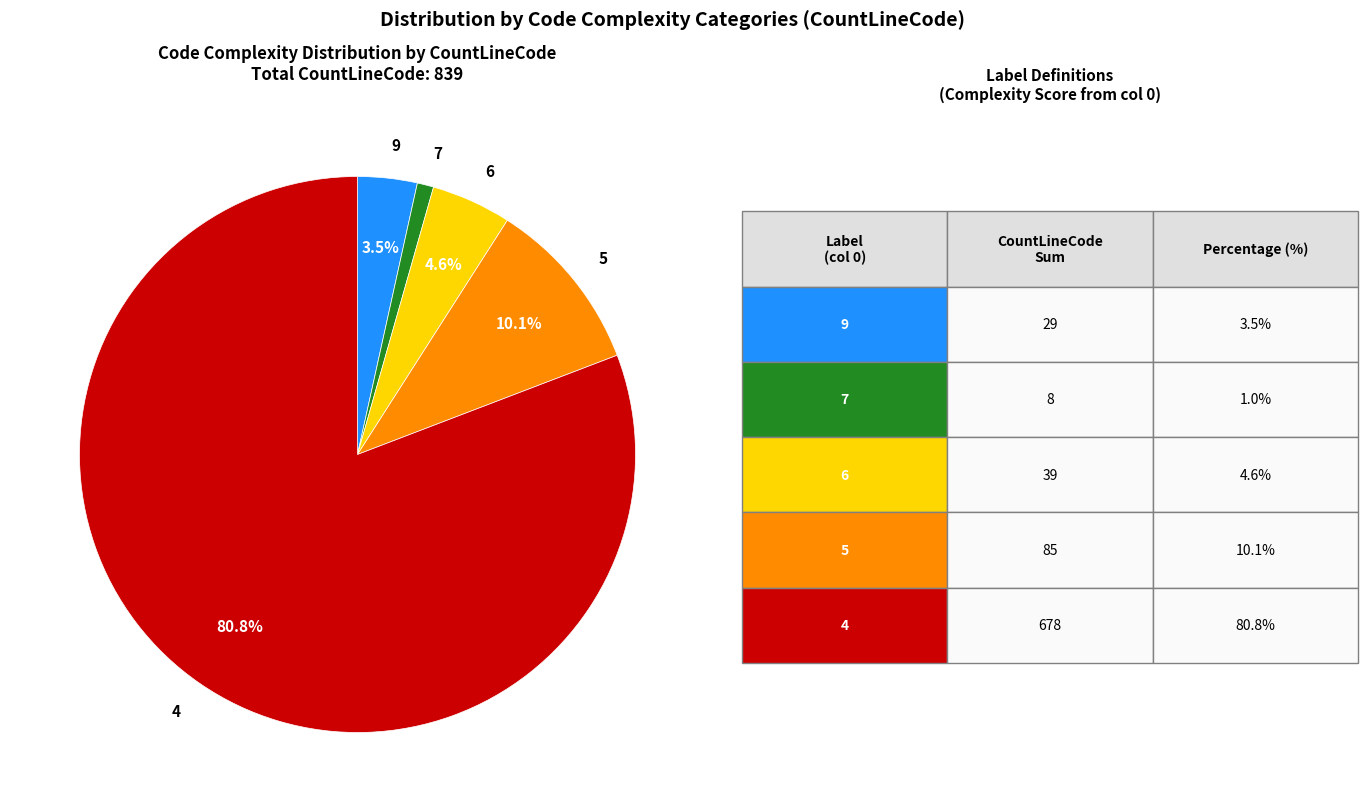

What percentage is NOT represented by 6?

95.4%